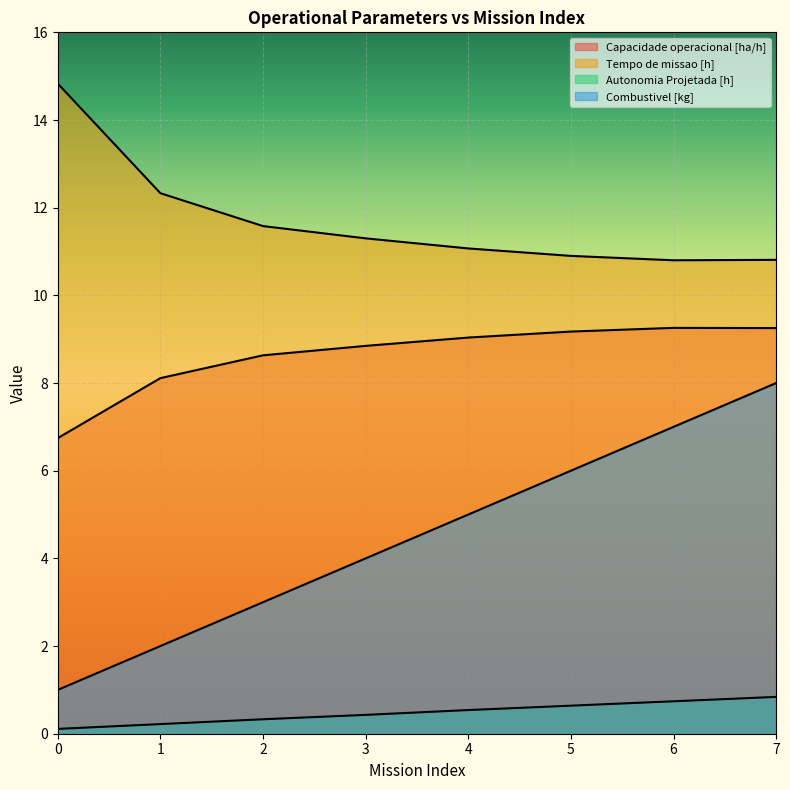

Is it true that Capacidade operacional [ha/h] equals 9.3 at 6?

True